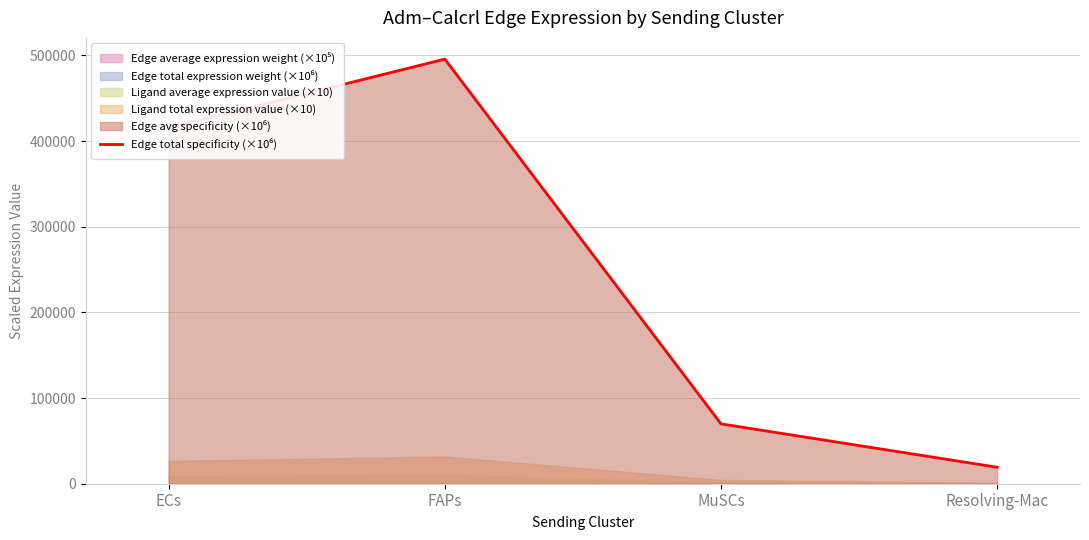

What is the difference between the maximum and minimum values?

476368.7